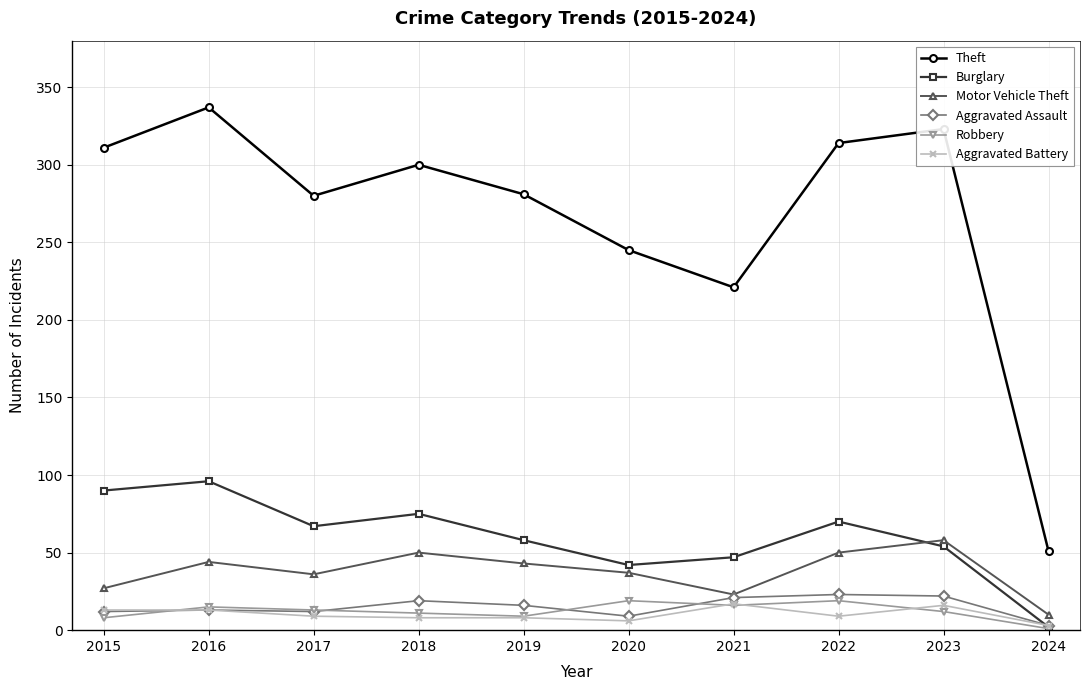

Which series has the largest total across all categories?

Theft